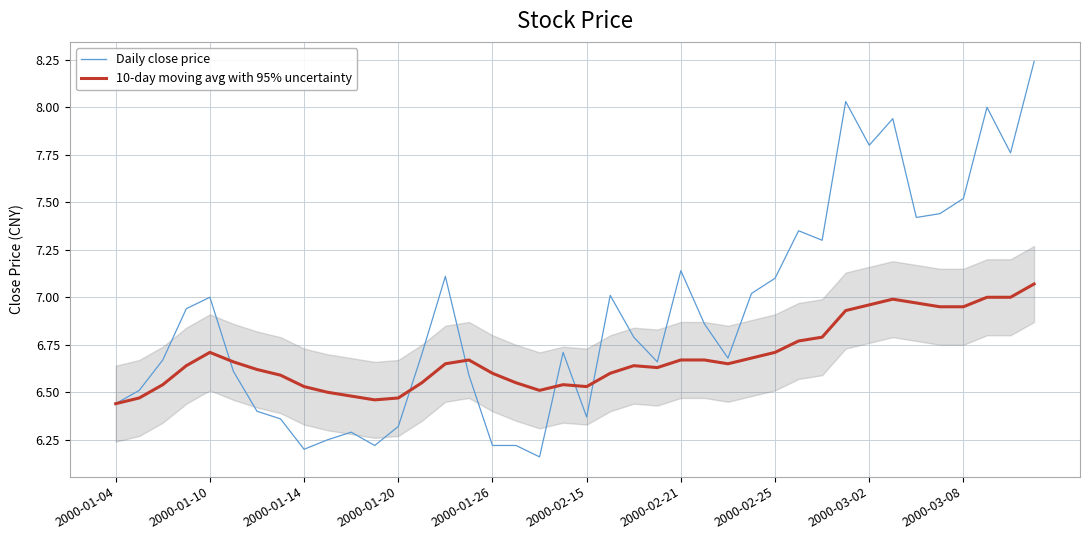

List the series in order of their overall mean, lowest first.

10-day moving avg with 95% uncertainty, Daily close price